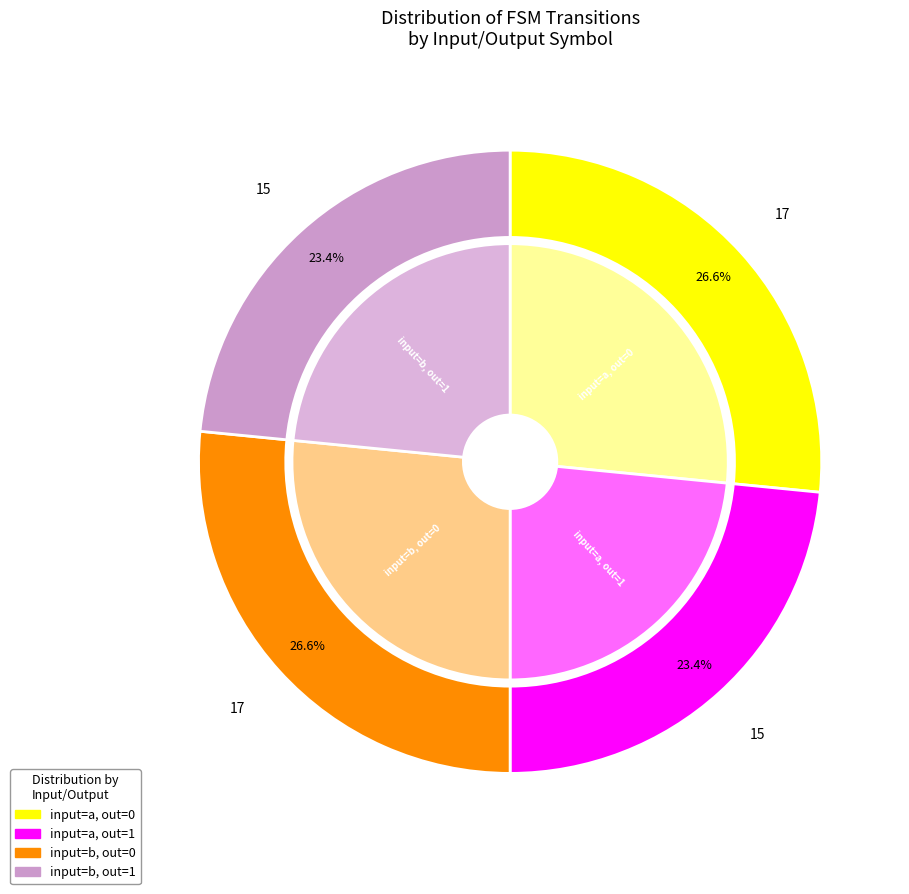

What is the total percentage of output=1, input=a and output=1, input=b?

46.9%